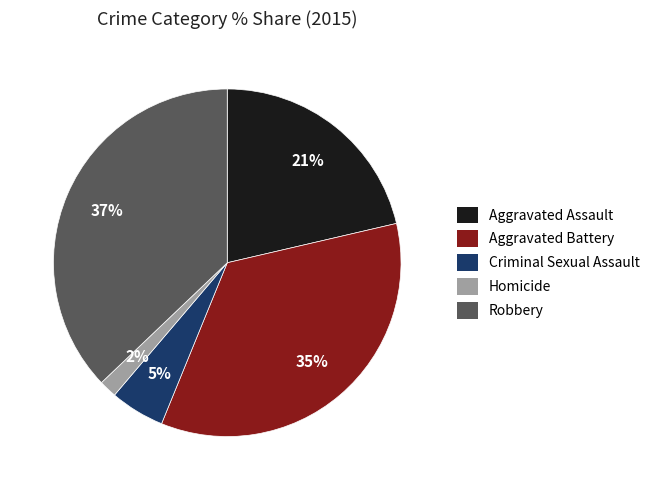

To the nearest percent, what portion does Aggravated Assault represent?

21%